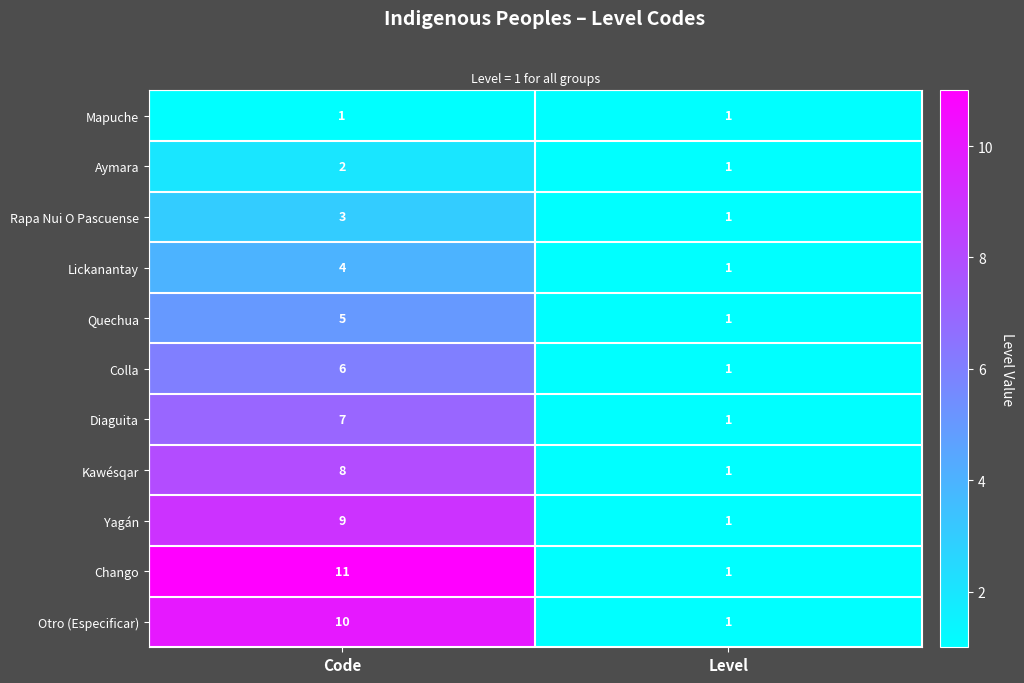

Rank the series by their maximum value, from highest to lowest.

Chango, Otro (Especificar), Yagán, Kawésqar, Diaguita, Colla, Quechua, Lickanantay, Rapa Nui O Pascuense, Aymara, Mapuche